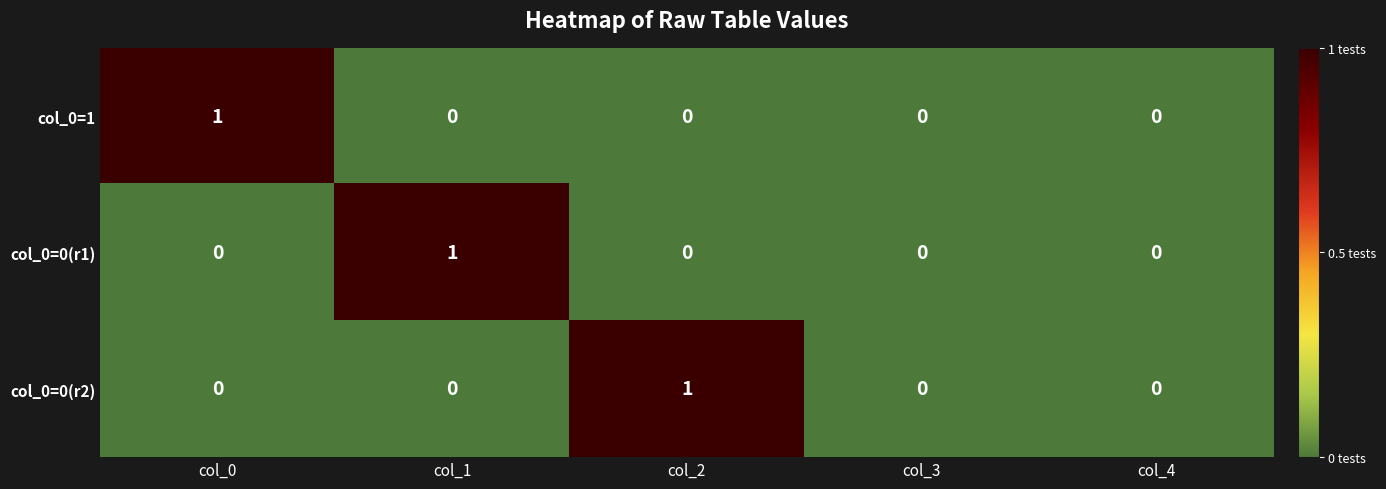

What is the greatest value displayed?

1